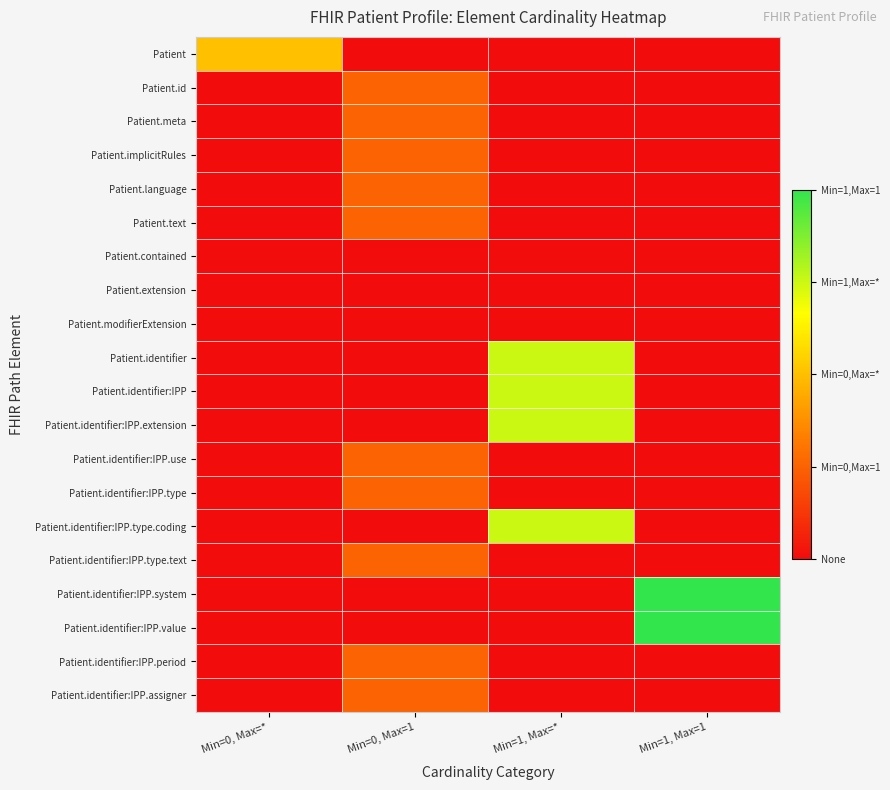

Reading right to left, extract all data points from this chart.

Patient: Min=1, Max=1=0	Min=1, Max=*=0	Min=0, Max=1=0	Min=0, Max=*=2
Patient.id: Min=1, Max=1=0	Min=1, Max=*=0	Min=0, Max=1=1	Min=0, Max=*=0
Patient.meta: Min=1, Max=1=0	Min=1, Max=*=0	Min=0, Max=1=1	Min=0, Max=*=0
Patient.implicitRules: Min=1, Max=1=0	Min=1, Max=*=0	Min=0, Max=1=1	Min=0, Max=*=0
Patient.language: Min=1, Max=1=0	Min=1, Max=*=0	Min=0, Max=1=1	Min=0, Max=*=0
Patient.text: Min=1, Max=1=0	Min=1, Max=*=0	Min=0, Max=1=1	Min=0, Max=*=0
Patient.contained: Min=1, Max=1=0	Min=1, Max=*=0	Min=0, Max=1=0	Min=0, Max=*=0
Patient.extension: Min=1, Max=1=0	Min=1, Max=*=0	Min=0, Max=1=0	Min=0, Max=*=0
Patient.modifierExtension: Min=1, Max=1=0	Min=1, Max=*=0	Min=0, Max=1=0	Min=0, Max=*=0
Patient.identifier: Min=1, Max=1=0	Min=1, Max=*=3	Min=0, Max=1=0	Min=0, Max=*=0
Patient.identifier:IPP: Min=1, Max=1=0	Min=1, Max=*=3	Min=0, Max=1=0	Min=0, Max=*=0
Patient.identifier:IPP.extension: Min=1, Max=1=0	Min=1, Max=*=3	Min=0, Max=1=0	Min=0, Max=*=0
Patient.identifier:IPP.use: Min=1, Max=1=0	Min=1, Max=*=0	Min=0, Max=1=1	Min=0, Max=*=0
Patient.identifier:IPP.type: Min=1, Max=1=0	Min=1, Max=*=0	Min=0, Max=1=1	Min=0, Max=*=0
Patient.identifier:IPP.type.coding: Min=1, Max=1=0	Min=1, Max=*=3	Min=0, Max=1=0	Min=0, Max=*=0
Patient.identifier:IPP.type.text: Min=1, Max=1=0	Min=1, Max=*=0	Min=0, Max=1=1	Min=0, Max=*=0
Patient.identifier:IPP.system: Min=1, Max=1=4	Min=1, Max=*=0	Min=0, Max=1=0	Min=0, Max=*=0
Patient.identifier:IPP.value: Min=1, Max=1=4	Min=1, Max=*=0	Min=0, Max=1=0	Min=0, Max=*=0
Patient.identifier:IPP.period: Min=1, Max=1=0	Min=1, Max=*=0	Min=0, Max=1=1	Min=0, Max=*=0
Patient.identifier:IPP.assigner: Min=1, Max=1=0	Min=1, Max=*=0	Min=0, Max=1=1	Min=0, Max=*=0